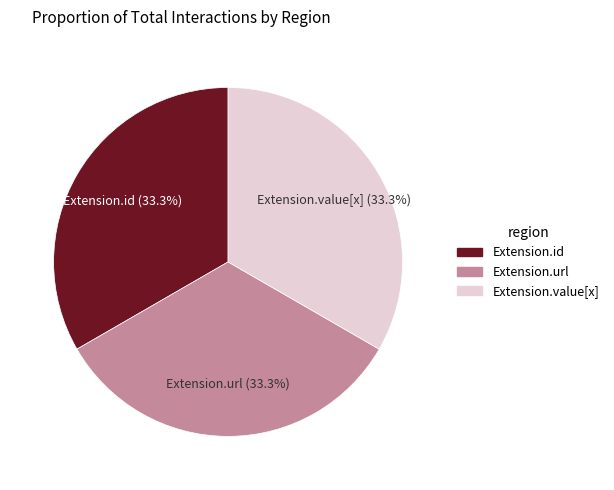

What is the ratio of the value at Extension.id to the value at Extension.value[x]?

1.0